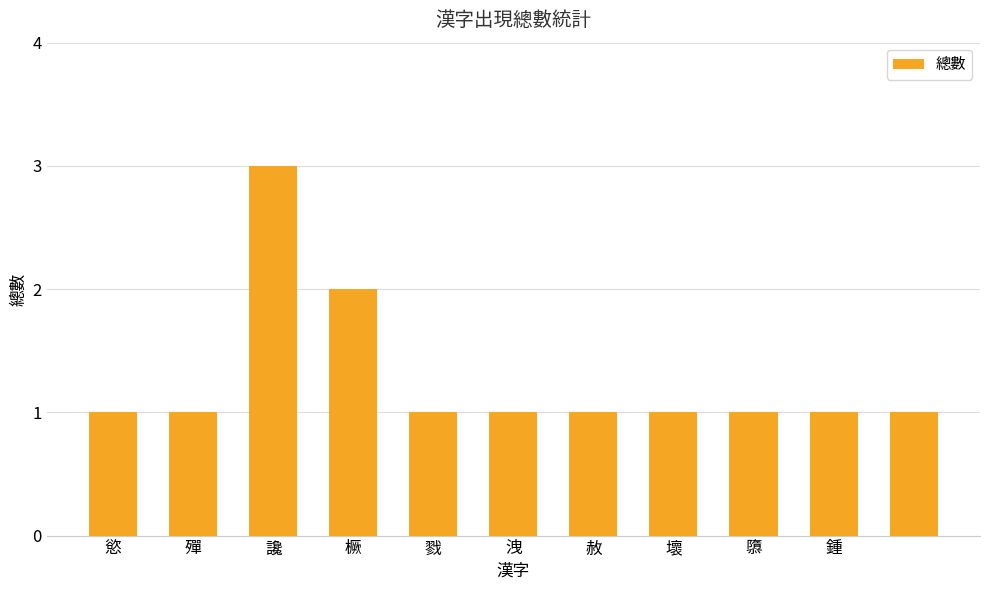

What is the minimum value shown in the chart?

1